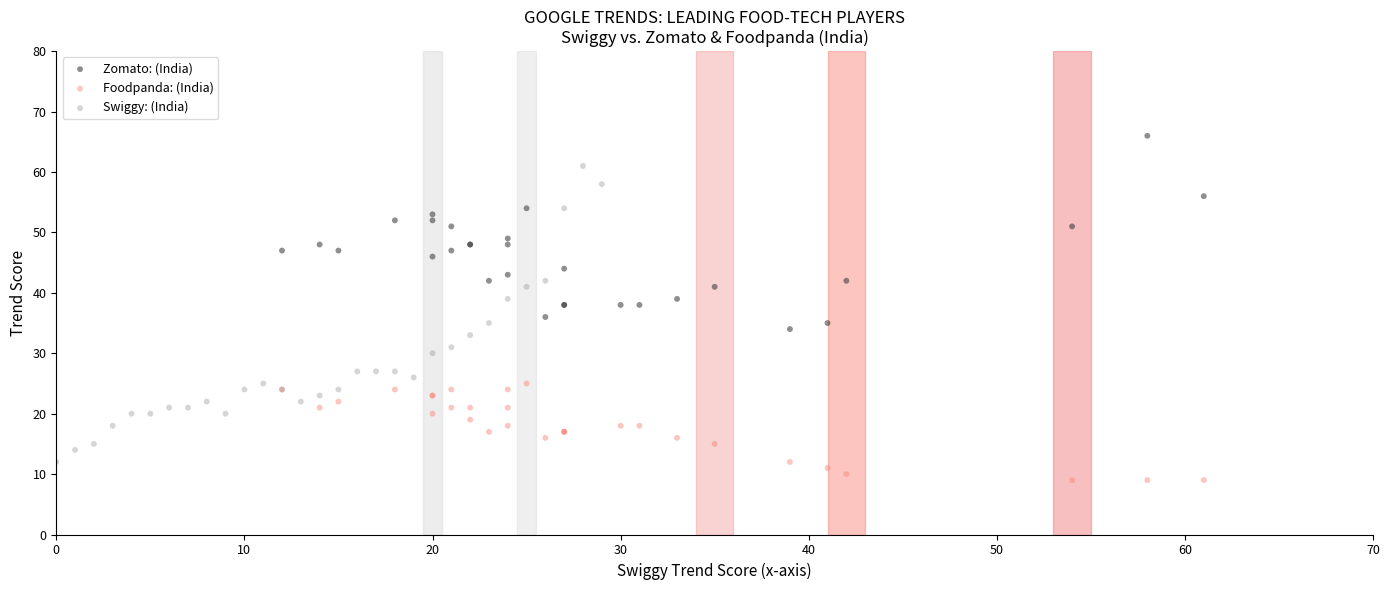

What are all the series names shown in the legend?

Zomato: (India), Foodpanda: (India), Swiggy: (India)